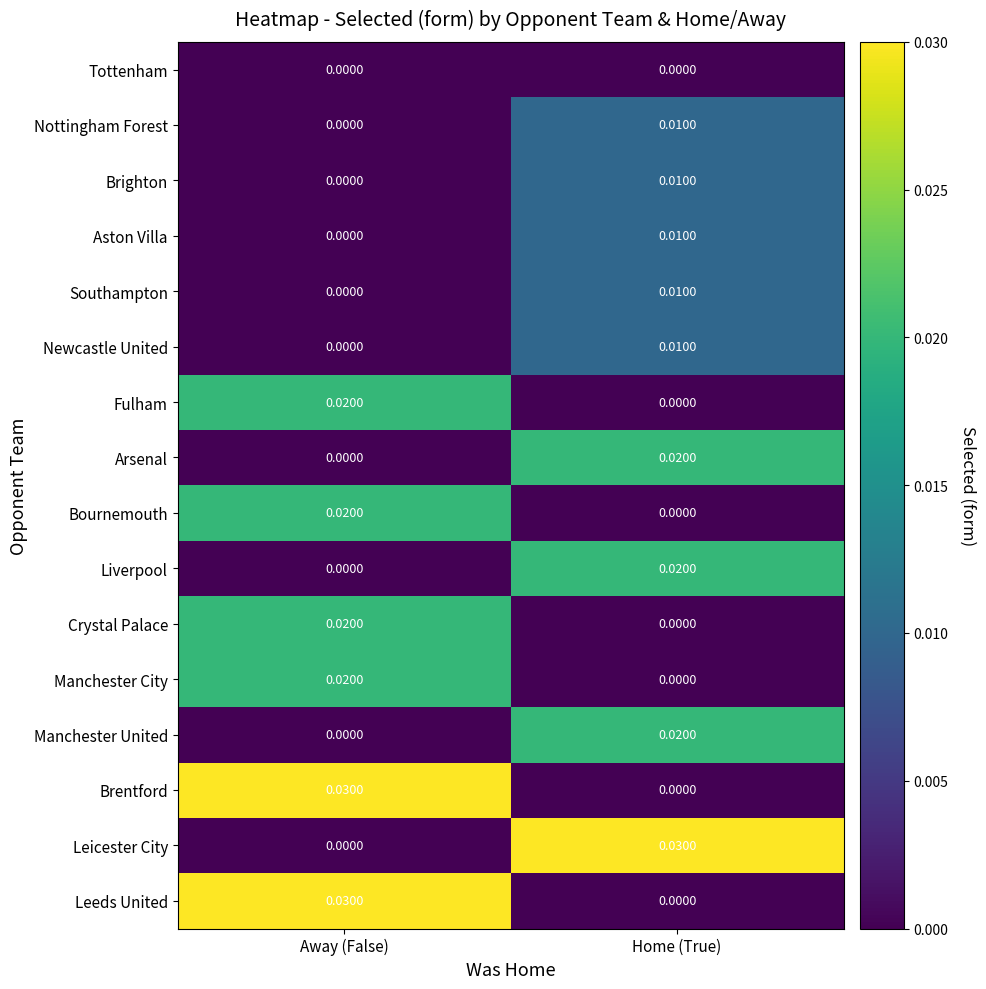

Is the value of Bournemouth at Home (True) greater than the value of Aston Villa at Home (True)?

No